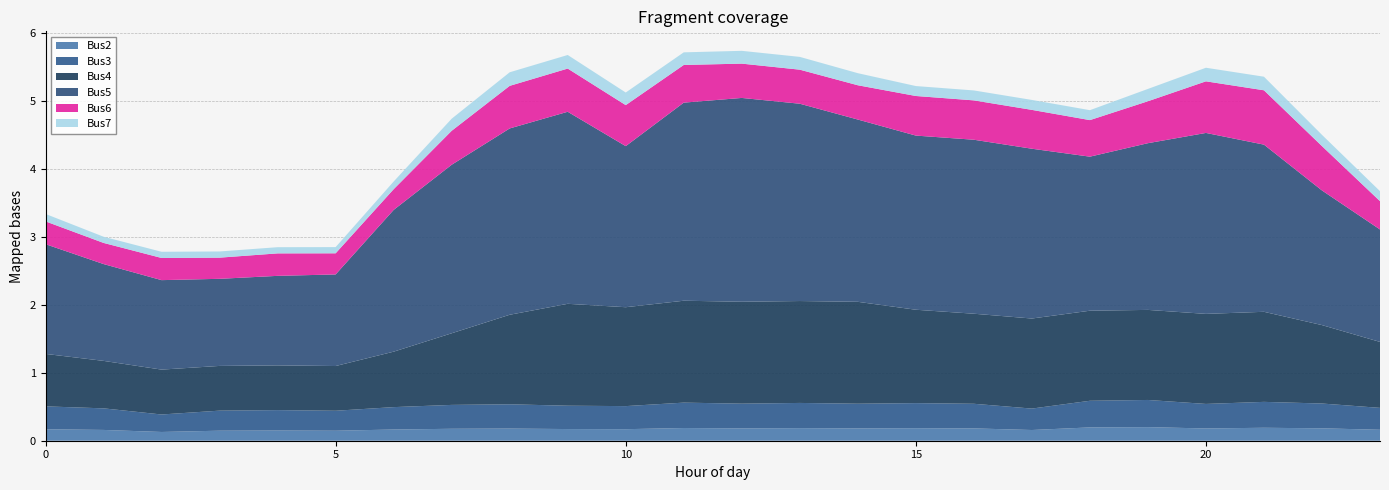

Reading left to right, extract all data points from this chart.

Bus2: 0.2	0.2	0.1	0.1	0.2	0.1	0.2	0.2	0.2	0.2	0.2	0.2	0.2	0.2	0.2	0.2	0.2	0.2	0.2	0.2	0.2	0.2	0.2	0.2
Bus3: 0.3	0.3	0.3	0.3	0.3	0.3	0.3	0.4	0.4	0.3	0.3	0.4	0.4	0.4	0.4	0.4	0.4	0.3	0.4	0.4	0.4	0.4	0.4	0.3
Bus4: 0.8	0.7	0.7	0.7	0.7	0.7	0.8	1.1	1.3	1.5	1.5	1.5	1.5	1.5	1.5	1.4	1.3	1.3	1.3	1.3	1.3	1.3	1.2	1.0
Bus5: 1.6	1.4	1.3	1.3	1.3	1.3	2.1	2.5	2.7	2.8	2.4	2.9	3.0	2.9	2.7	2.6	2.6	2.5	2.3	2.5	2.7	2.5	2.0	1.7
Bus6: 0.3	0.3	0.3	0.3	0.3	0.3	0.3	0.5	0.6	0.6	0.6	0.6	0.5	0.5	0.5	0.6	0.6	0.6	0.5	0.6	0.8	0.8	0.7	0.4
Bus7: 0.1	0.1	0.1	0.1	0.1	0.1	0.1	0.2	0.2	0.2	0.2	0.2	0.2	0.2	0.2	0.1	0.1	0.1	0.1	0.2	0.2	0.2	0.2	0.1